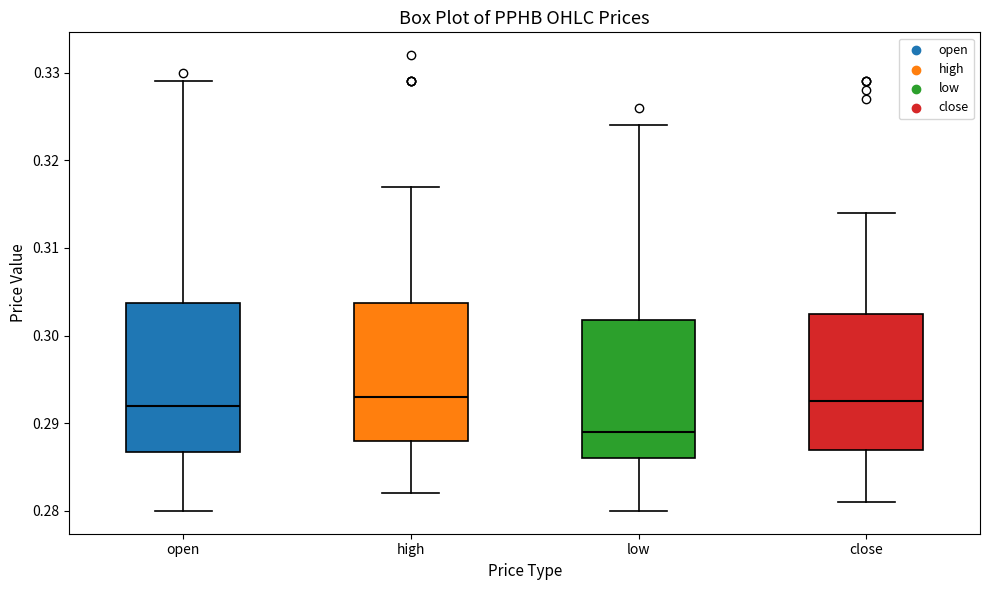

Comparing the boxes themselves (not the whiskers), which one is the tallest?

open